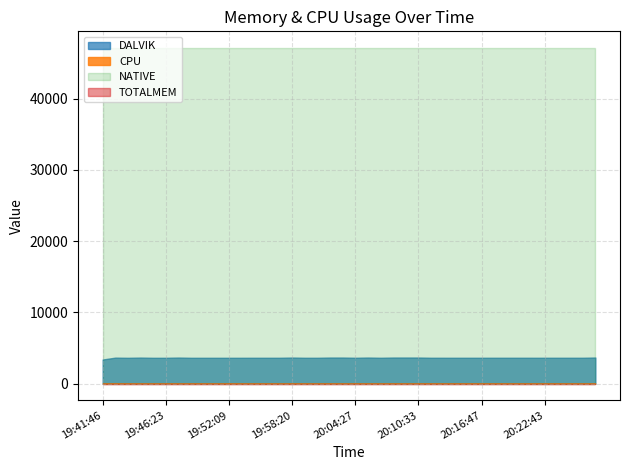

Which series has the widest spread of values?

DALVIK